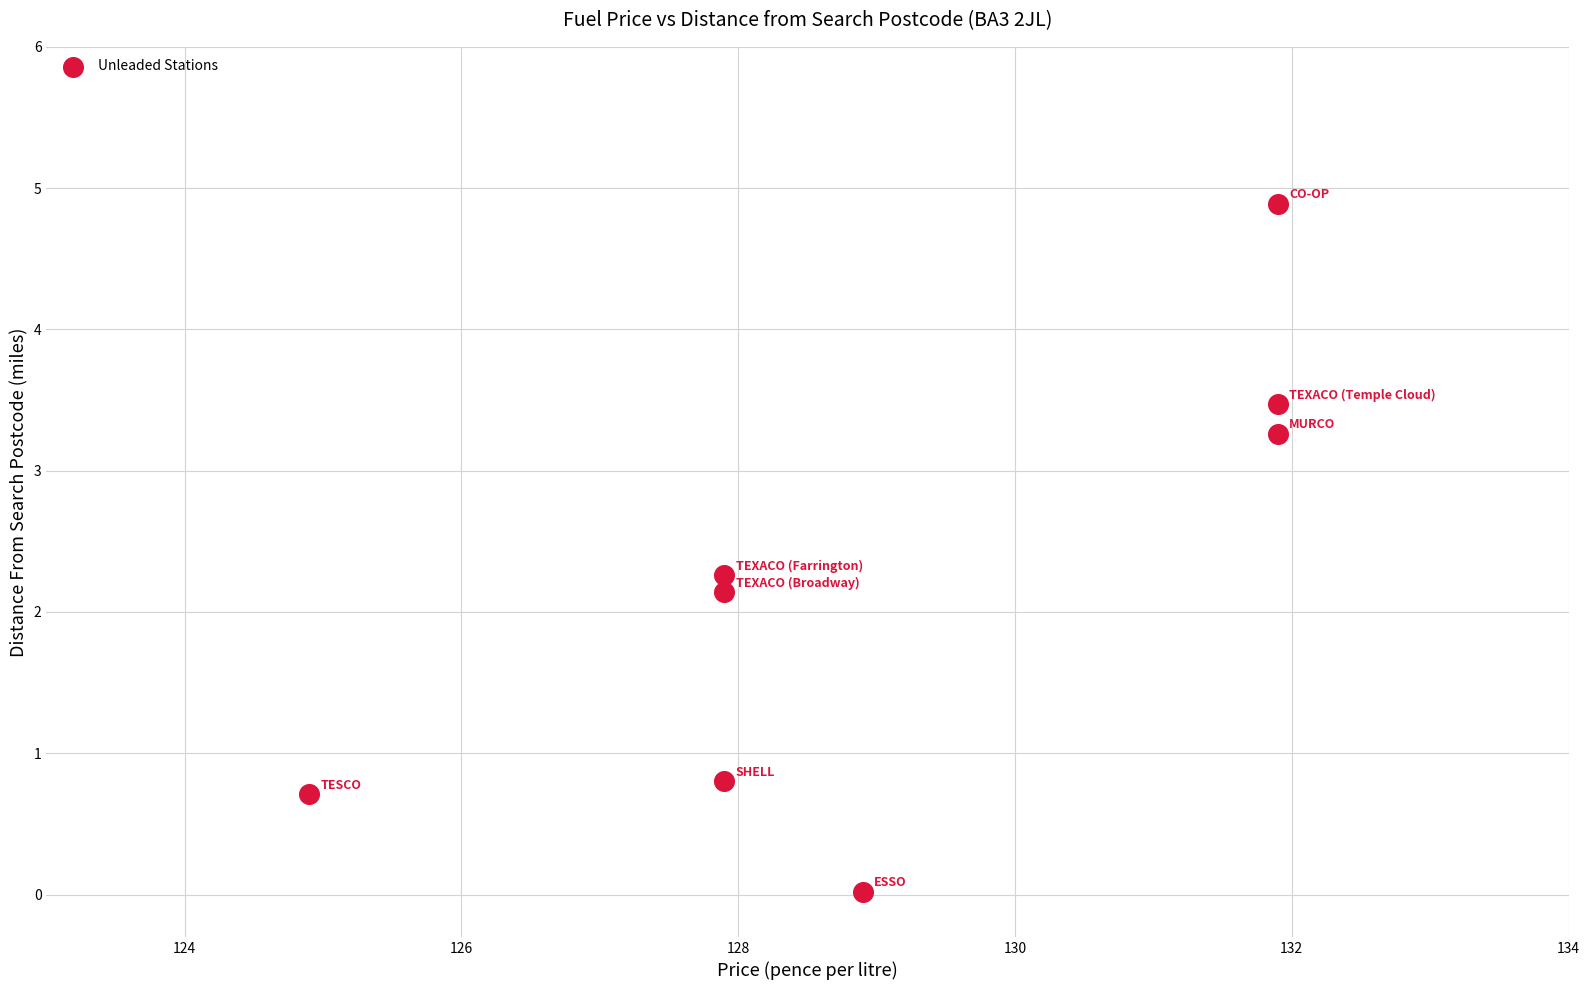

What is the range of X values (max minus min)?

7.0